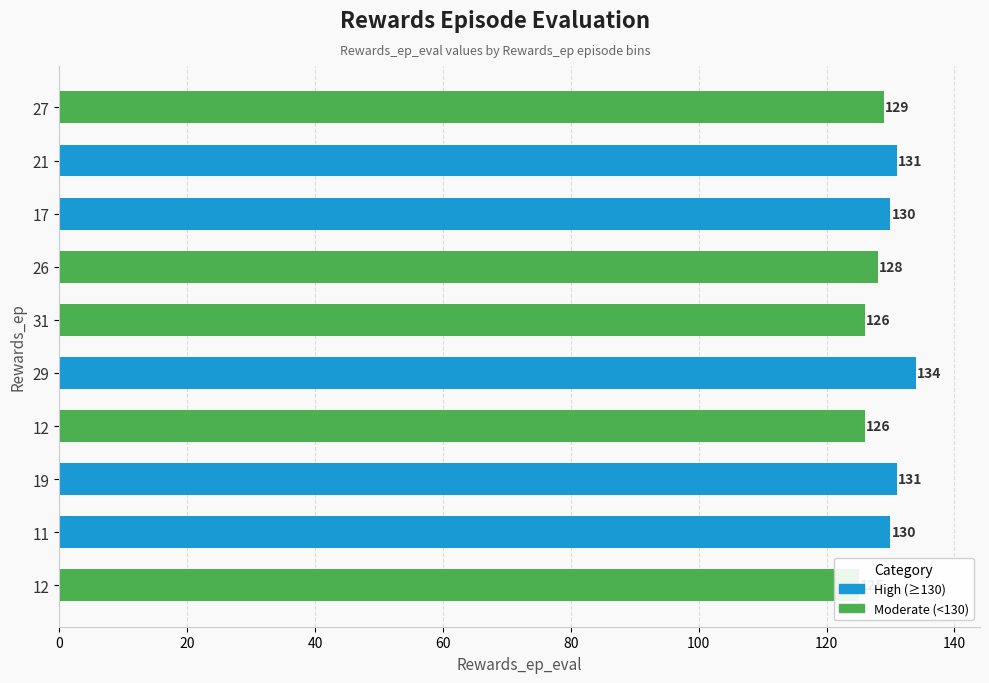

Does the chart contain any negative values?

No